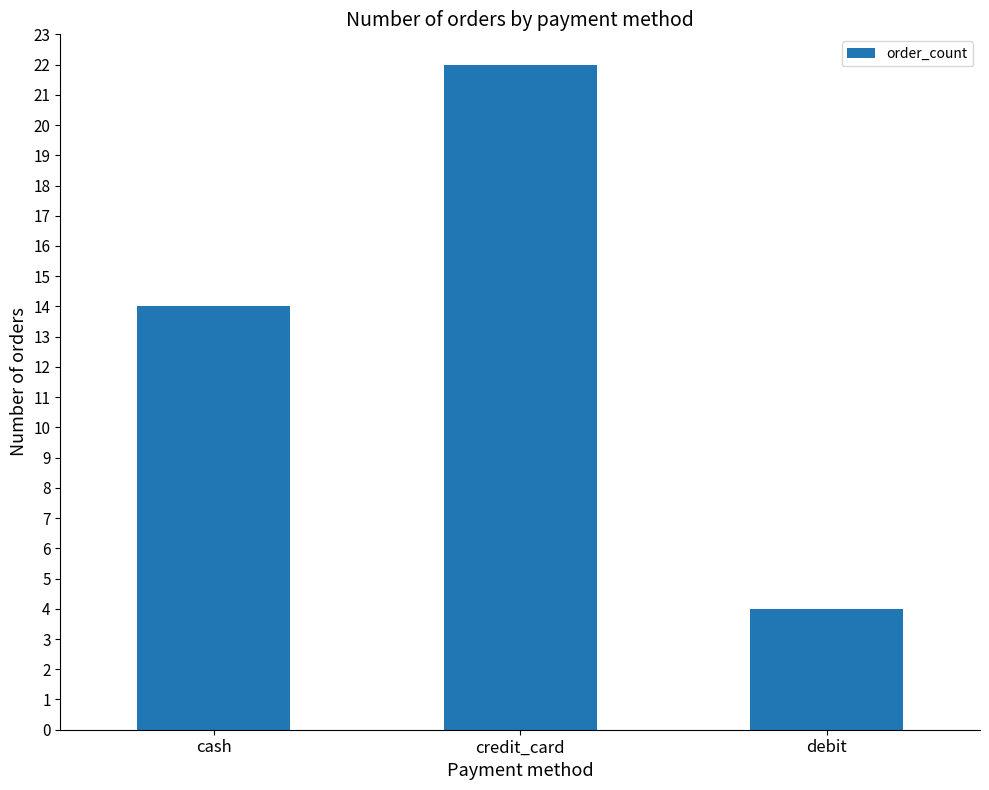

List the labels in order of value, largest first.

credit_card, cash, debit